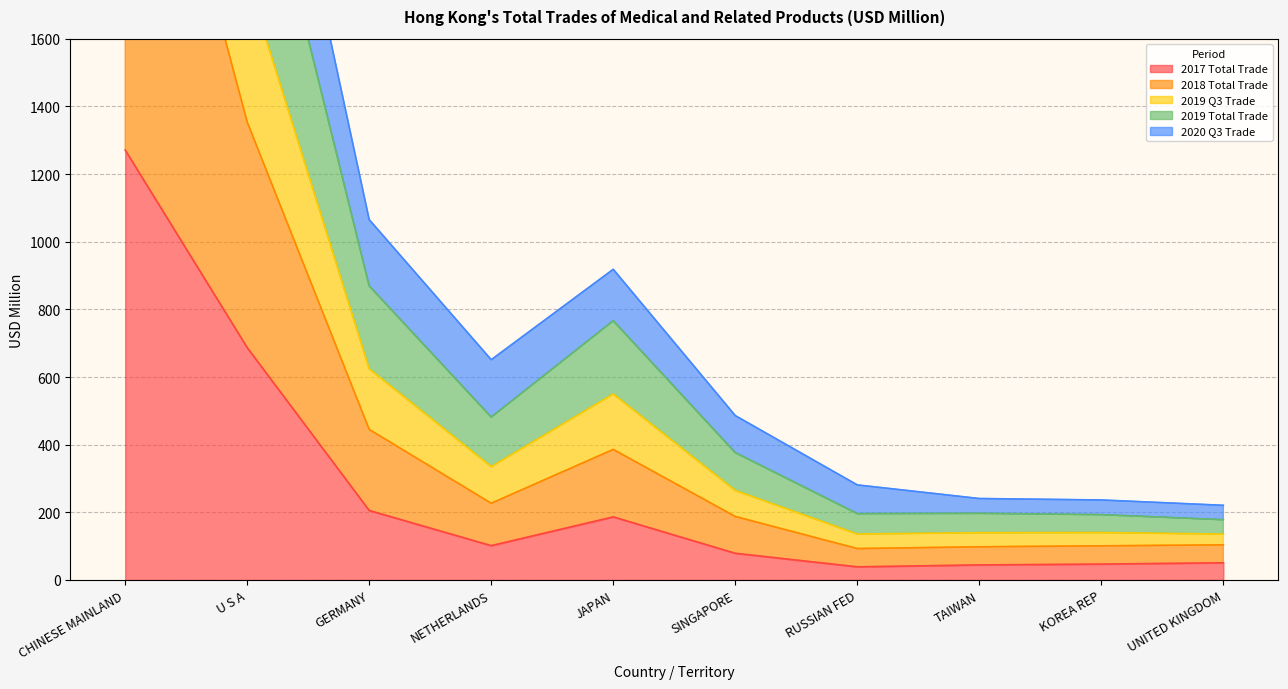

At which label does 2019 Q3 Trade first exceed 651?

CHINESE MAINLAND